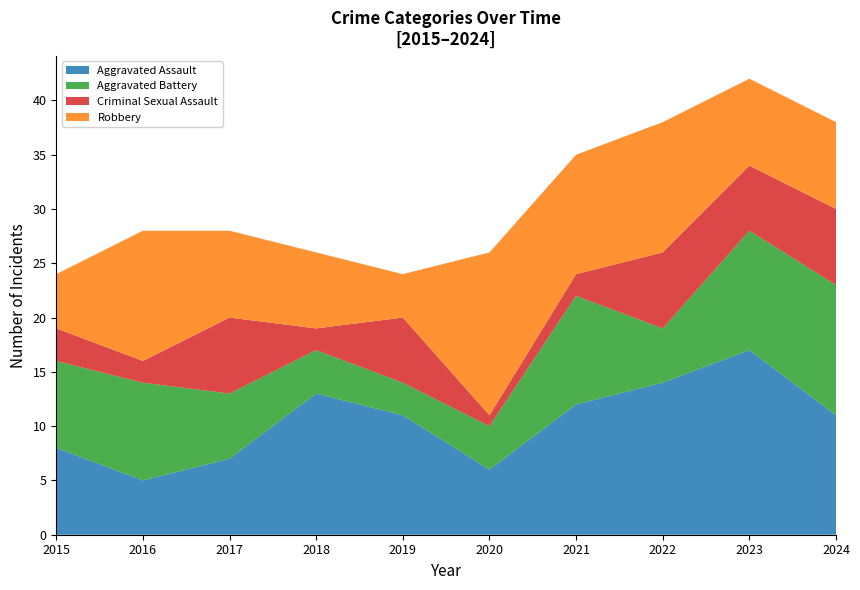

Reading left to right, transcribe all the data shown in this chart.

Aggravated Assault: 2015=8	2016=5	2017=7	2018=13	2019=11	2020=6	2021=12	2022=14	2023=17	2024=11
Aggravated Battery: 2015=8	2016=9	2017=6	2018=4	2019=3	2020=4	2021=10	2022=5	2023=11	2024=12
Criminal Sexual Assault: 2015=3	2016=2	2017=7	2018=2	2019=6	2020=1	2021=2	2022=7	2023=6	2024=7
Robbery: 2015=5	2016=12	2017=8	2018=7	2019=4	2020=15	2021=11	2022=12	2023=8	2024=8